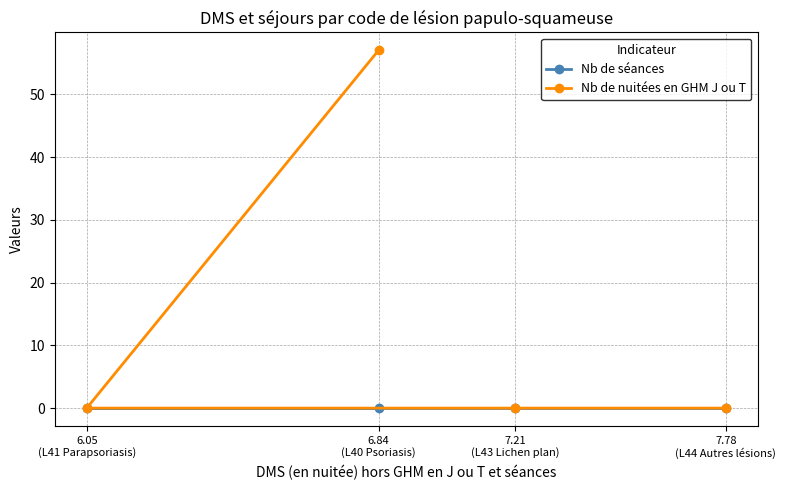

Reading left to right, transcribe all the data shown in this chart.

Nb de séances: 6.05
(L41 Parapsoriasis)=0	6.84
(L40 Psoriasis)=0	7.21
(L43 Lichen plan)=0	7.78
(L44 Autres lésions)=0
Nb de nuitées en GHM J ou T: 6.05
(L41 Parapsoriasis)=0	6.84
(L40 Psoriasis)=57	7.21
(L43 Lichen plan)=0	7.78
(L44 Autres lésions)=0